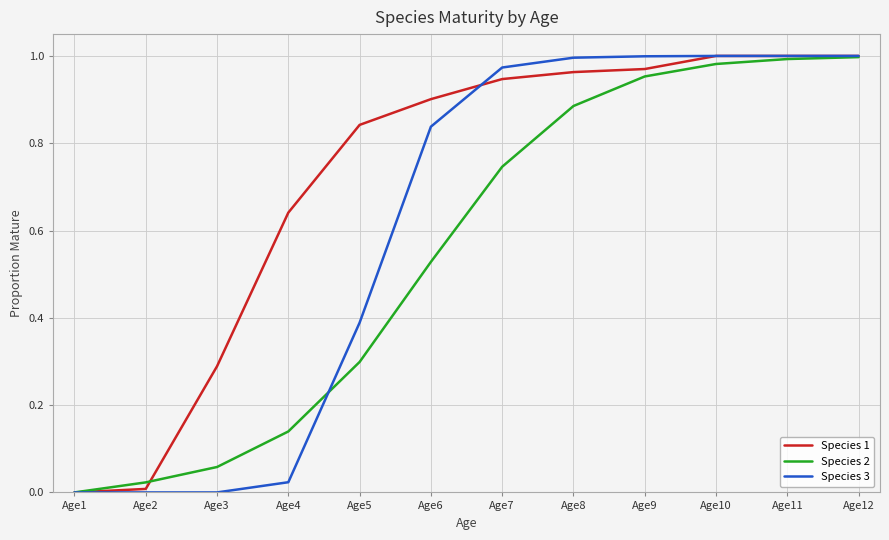

Is the value of Species 2 at Age3 greater than the value of Species 1 at Age7?

No